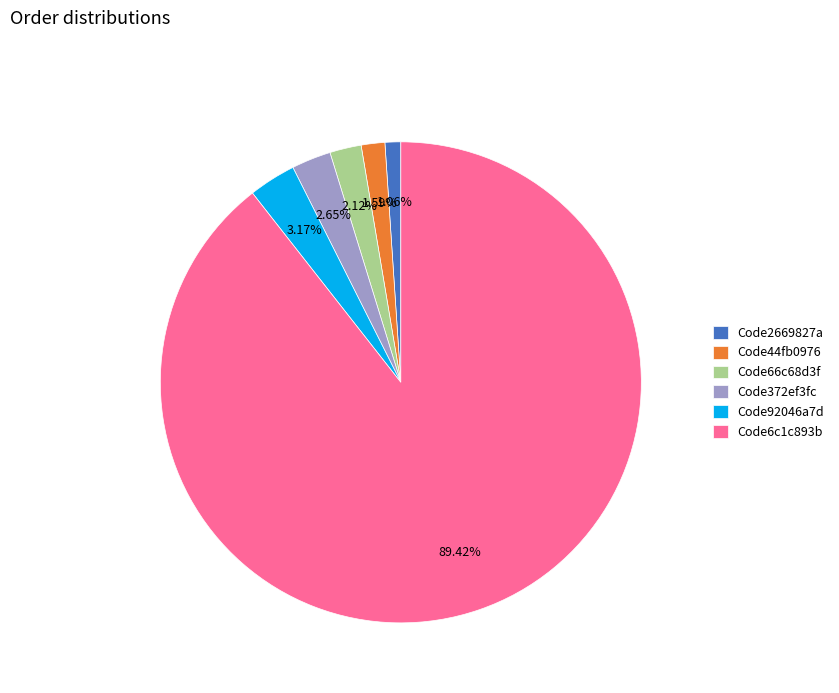

What is the majority slice?

Code6c1c893b